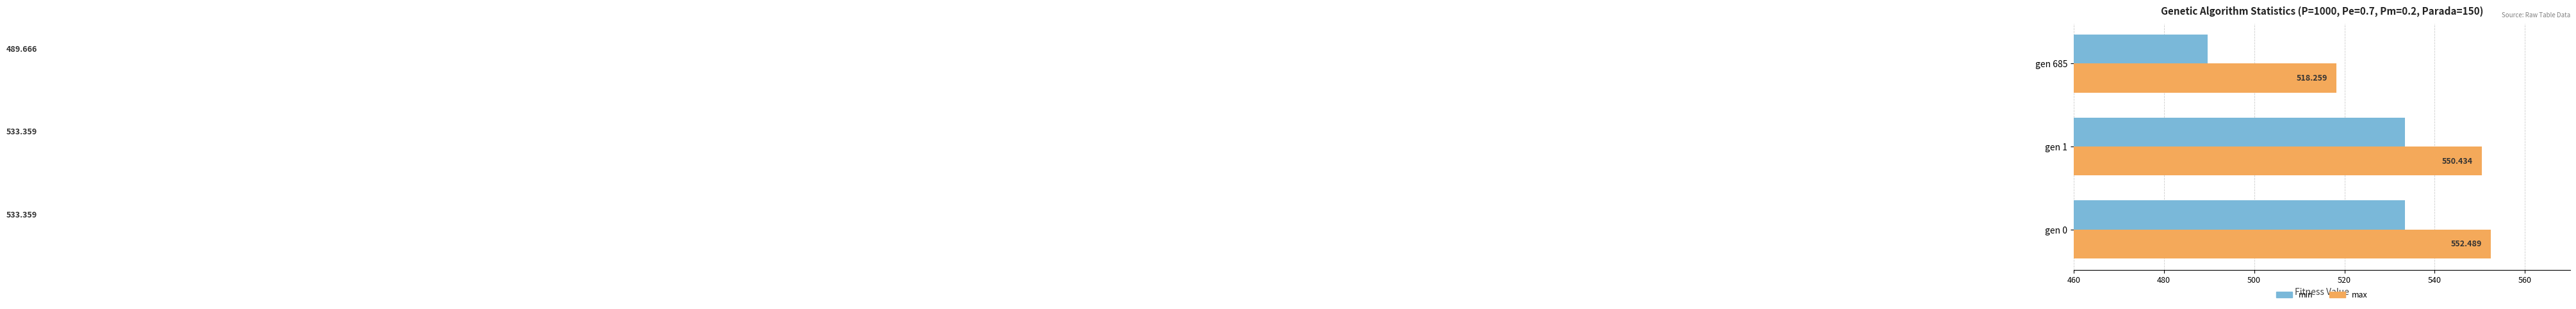

What are all the series names shown in the legend?

min, max